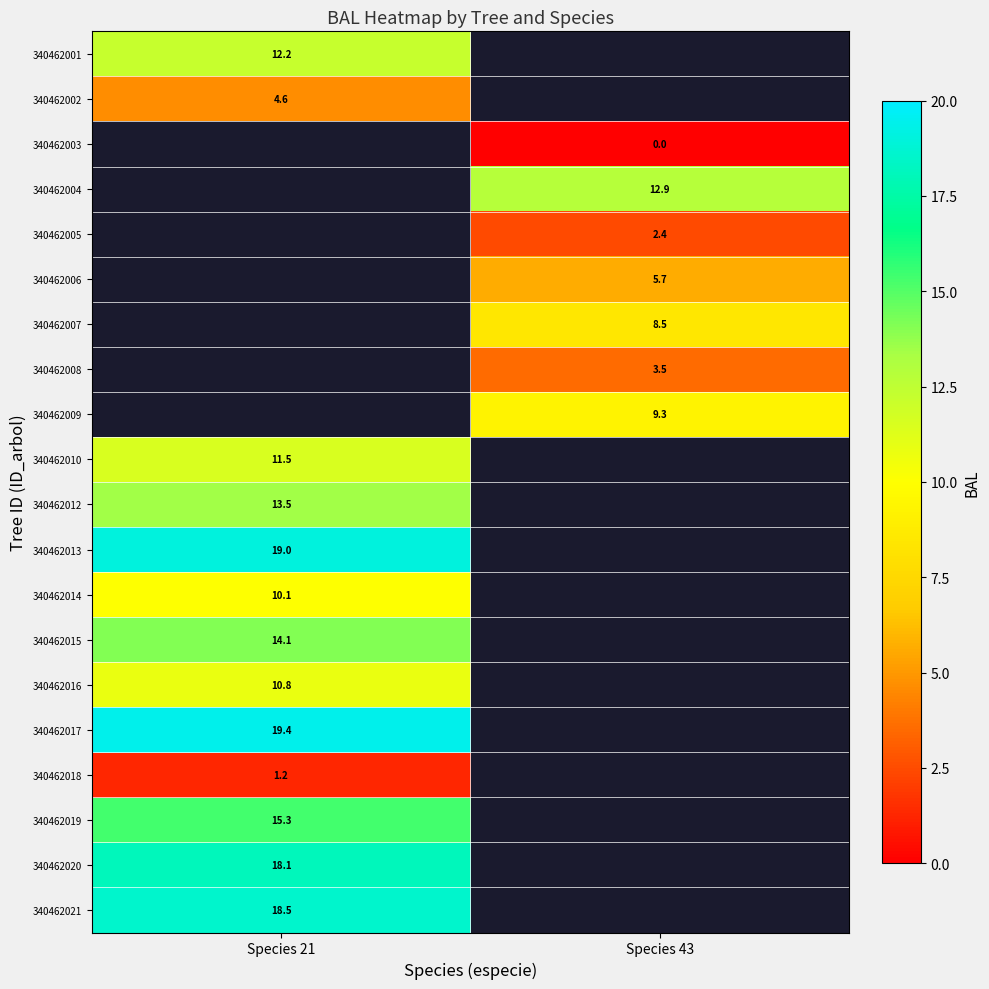

The value of 340462016 at Species 21 is 4.4. True or false?

False